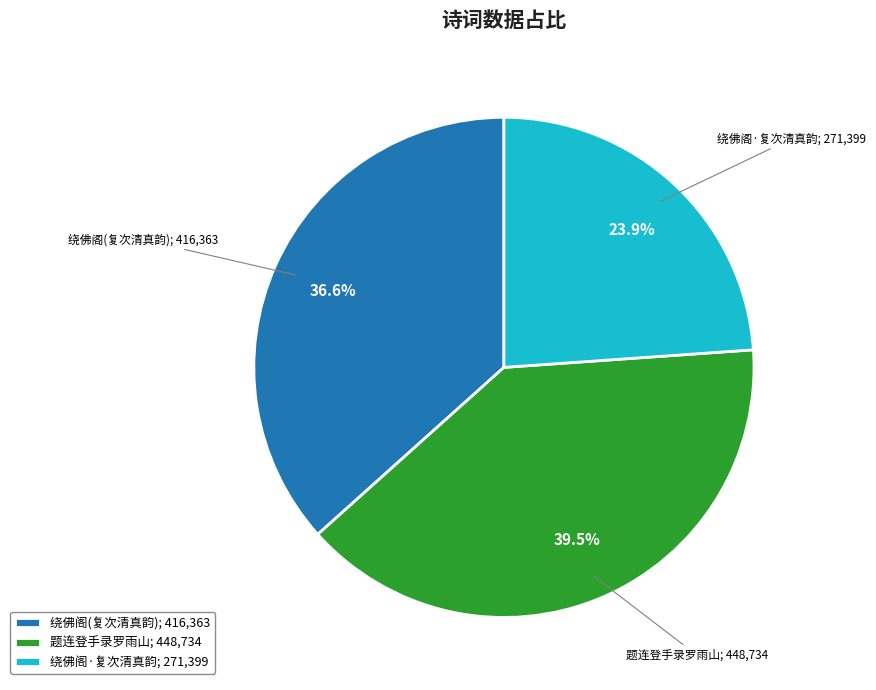

Between 绕佛阁·复次清真韵; 271,399 and 绕佛阁(复次清真韵); 416,363, which is larger?

绕佛阁(复次清真韵); 416,363